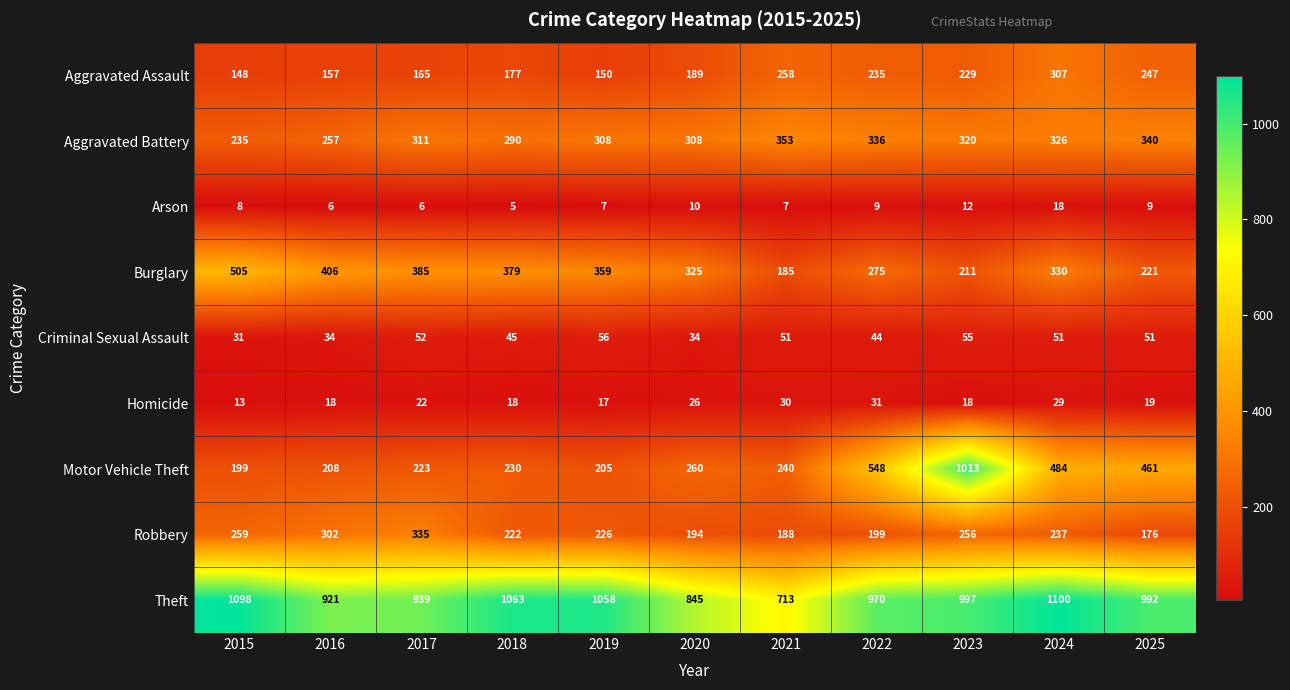

Which series changed the most between 2022 and 2024?

Theft